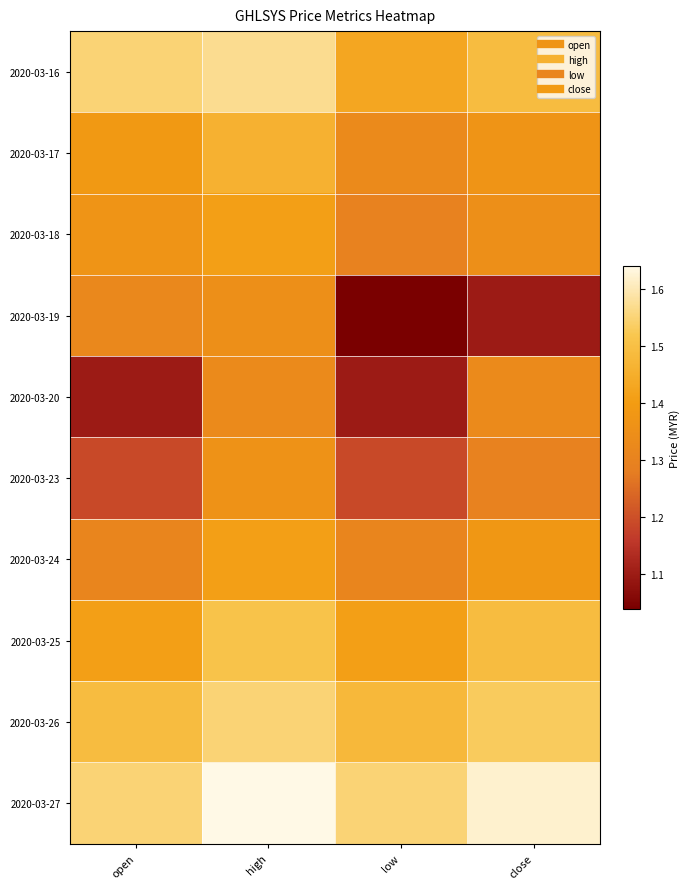

Reading right to left, extract all data points from this chart.

2020-03-16: close=1.5	low=1.4	high=1.6	open=1.6
2020-03-17: close=1.4	low=1.3	high=1.5	open=1.4
2020-03-18: close=1.4	low=1.3	high=1.4	open=1.4
2020-03-19: close=1.1	low=1.0	high=1.4	open=1.3
2020-03-20: close=1.3	low=1.1	high=1.3	open=1.1
2020-03-23: close=1.3	low=1.2	high=1.4	open=1.2
2020-03-24: close=1.4	low=1.3	high=1.4	open=1.3
2020-03-25: close=1.5	low=1.4	high=1.5	open=1.4
2020-03-26: close=1.5	low=1.5	high=1.6	open=1.5
2020-03-27: close=1.6	low=1.6	high=1.6	open=1.6